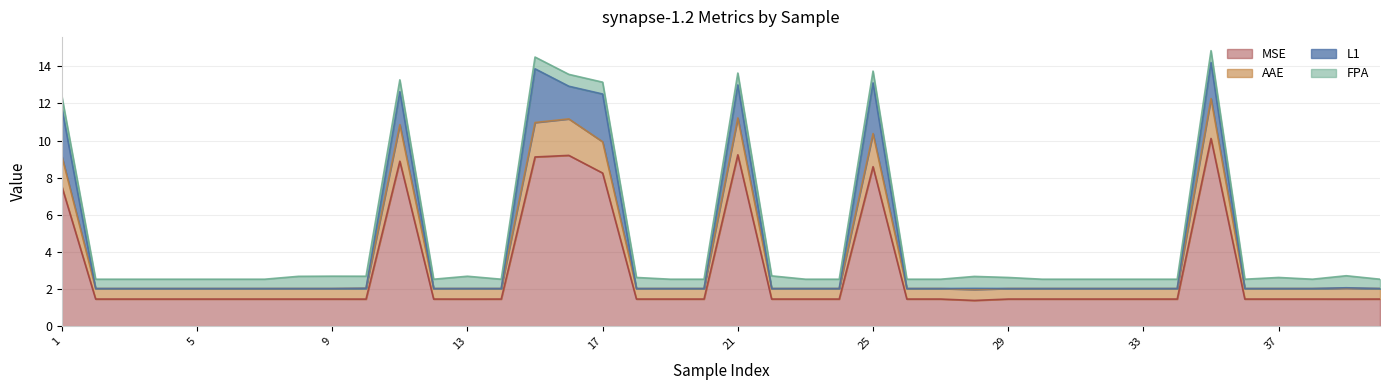

How many lines are shown in the chart?

4